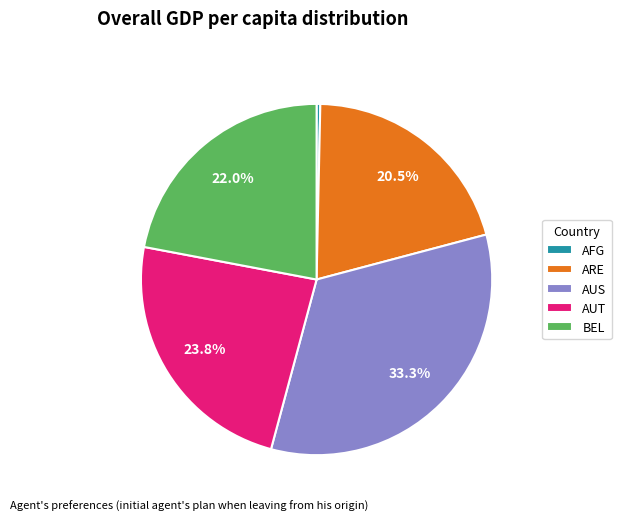

To the nearest percent, what percentage of the pie is BEL?

22%